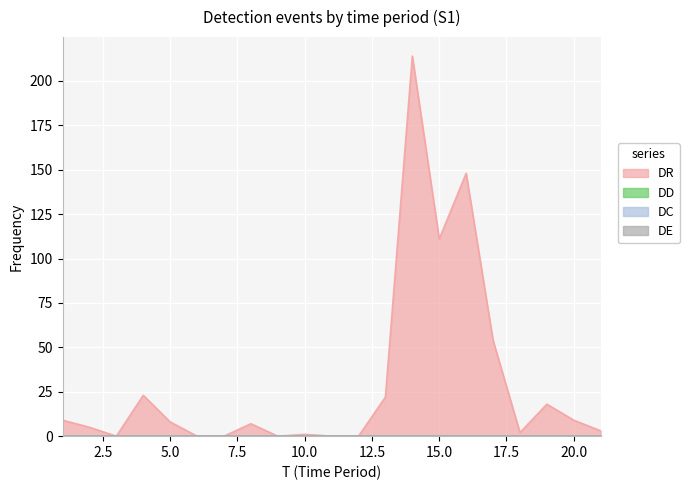

How many lines are shown in the chart?

4